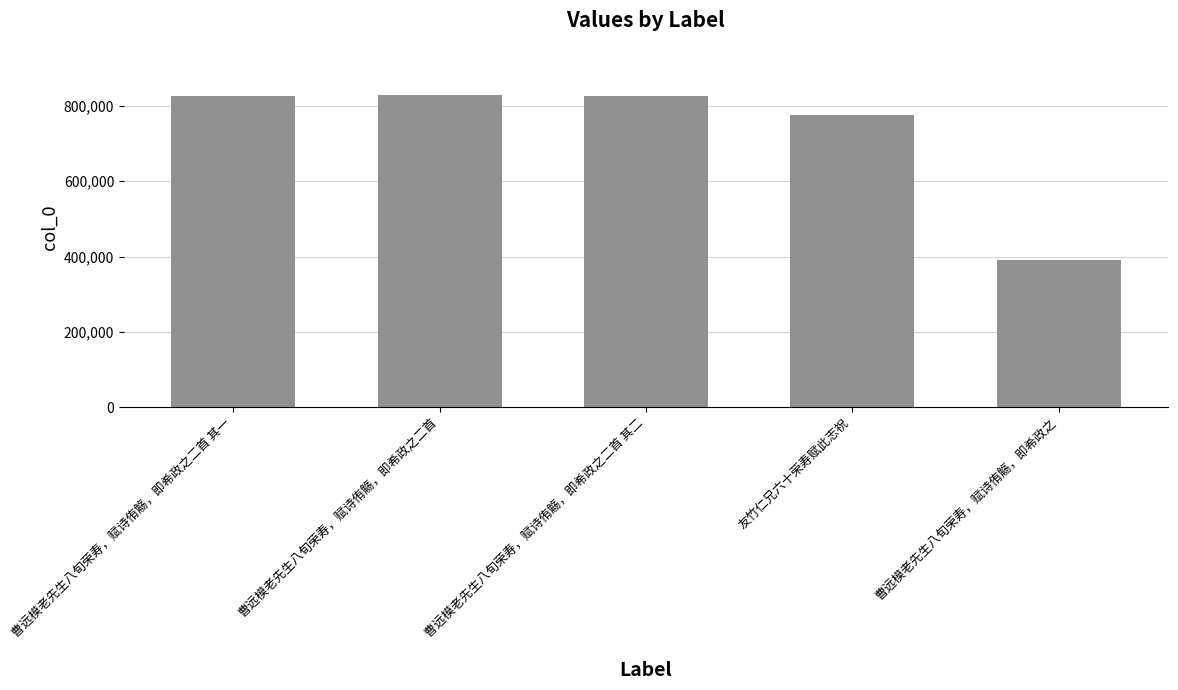

What is the difference between the second highest and second lowest values?

50703